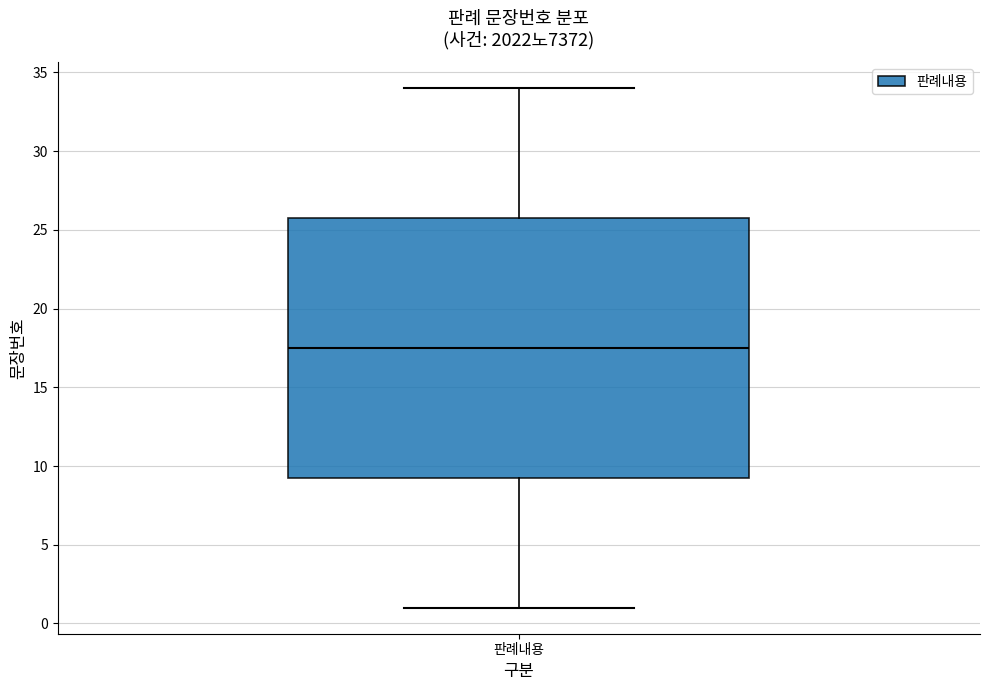

Transcribe this box plot: give where the median line is, the range the box spans, and where the two whiskers end, as read against the y-axis. The values are not printed on the chart, so give them approximately, as read against the axis.

median 17.5, box 9.5 to 26.0, whiskers 1.0 to 34.0